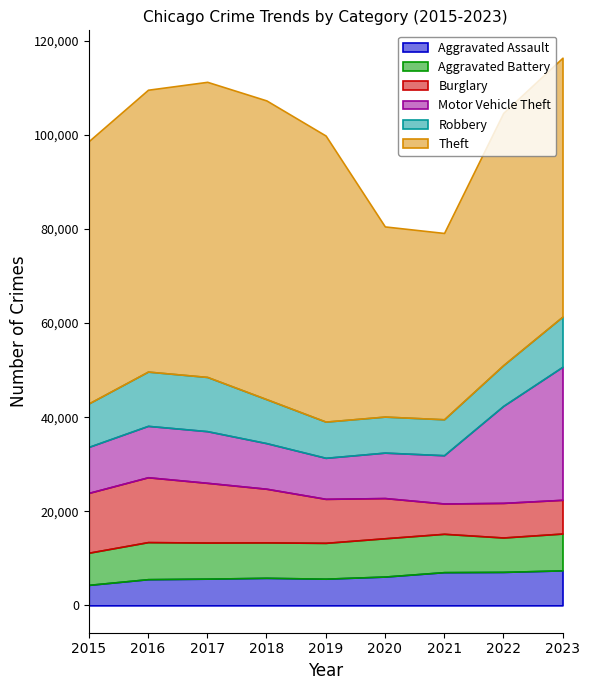

Is the value of Motor Vehicle Theft at 2019 greater than the value of Theft at 2020?

No